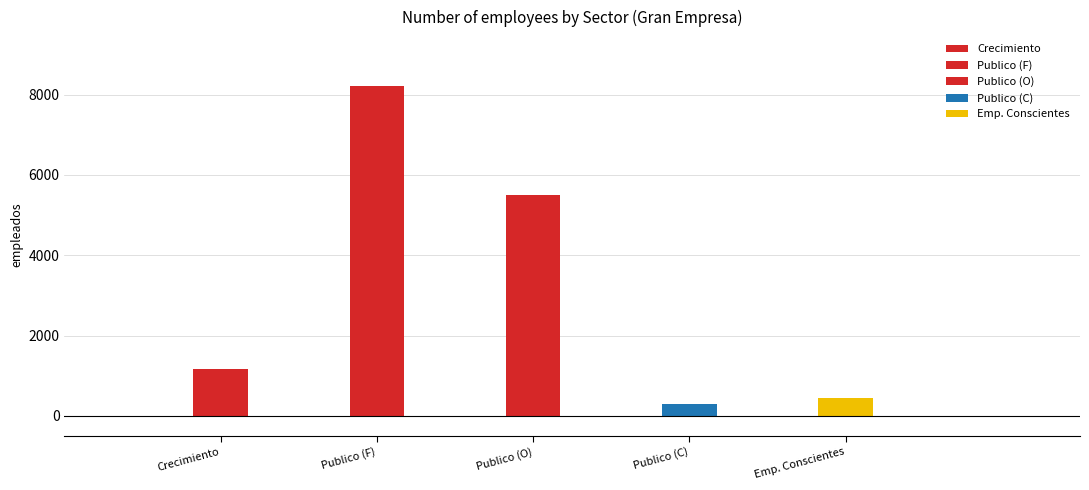

How many values exceed 1160?

2